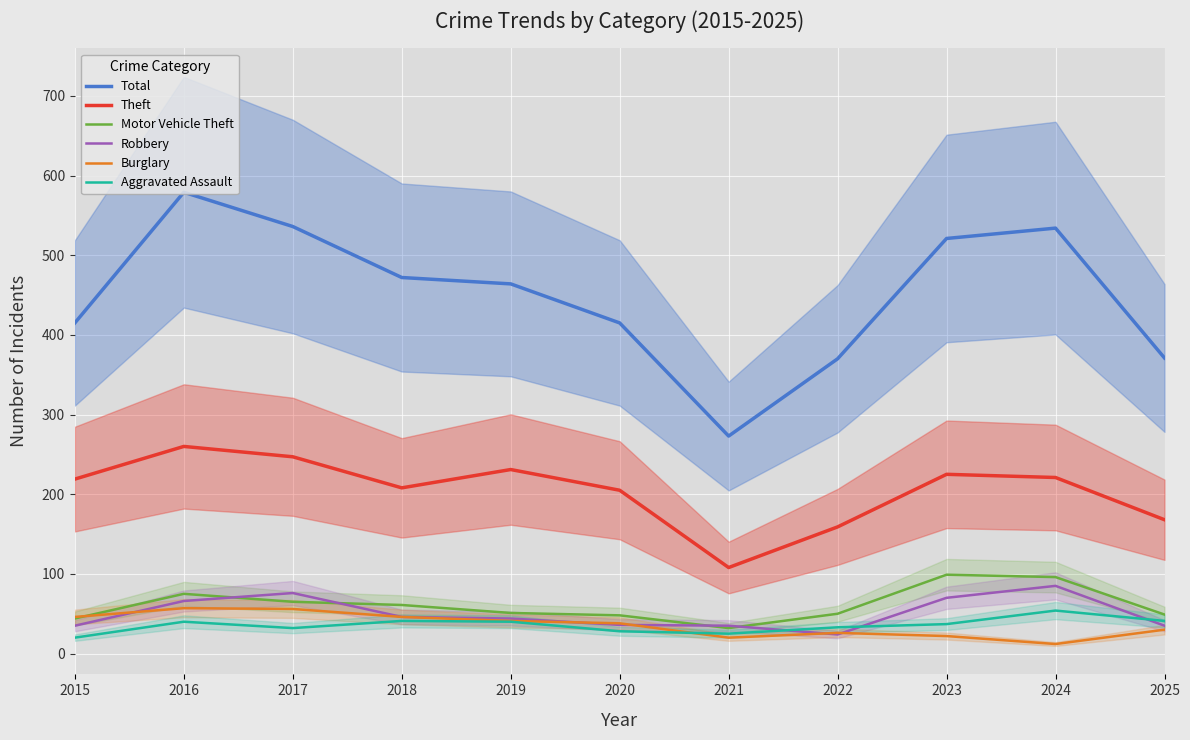

Reading right to left, extract all data points from this chart.

Total: 371	534	521	370	273	415	464	472	536	579	415
Theft: 168	221	225	159	108	205	231	208	247	260	219
Motor Vehicle Theft: 49	96	99	50	32	48	51	61	65	75	44
Robbery: 35	85	70	24	35	36	44	46	76	66	35
Burglary: 30	12	22	26	20	38	41	46	56	57	46
Aggravated Assault: 41	54	37	33	25	28	40	41	32	40	20